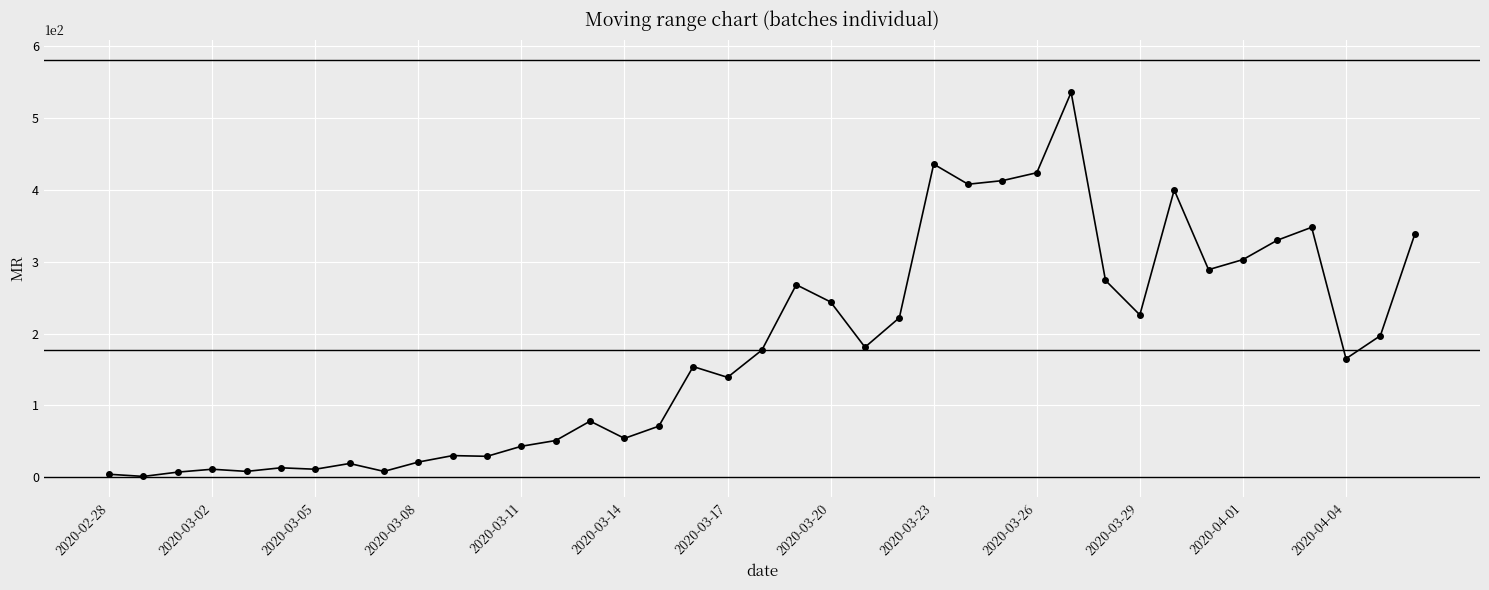

What is the greatest value displayed?

536